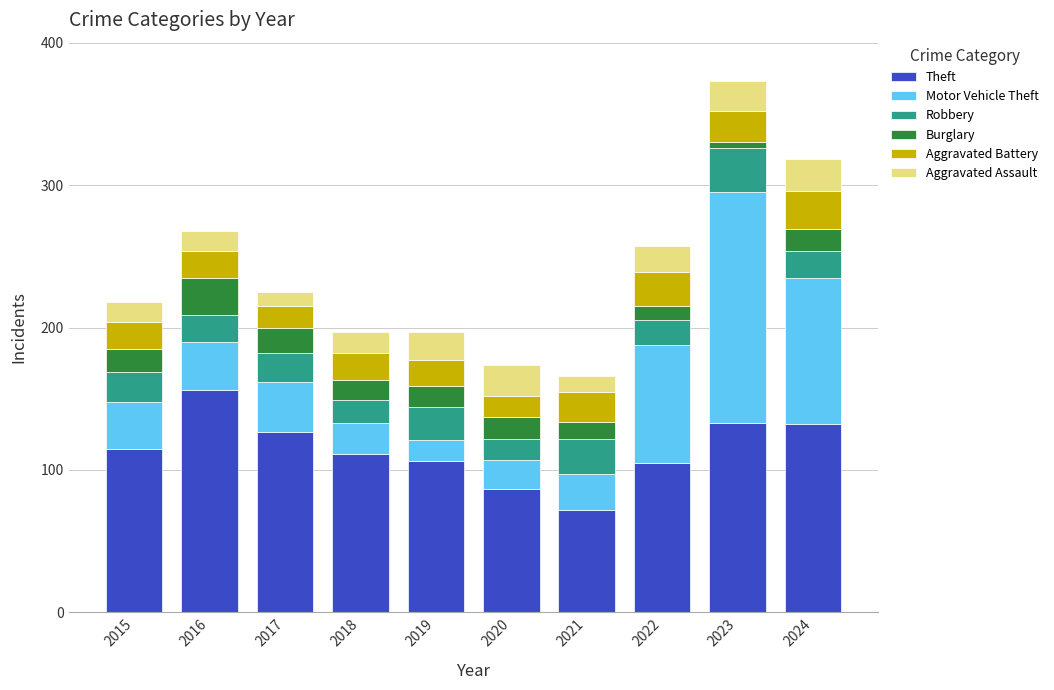

Are the bars grouped side by side (vs. stacked)?

No